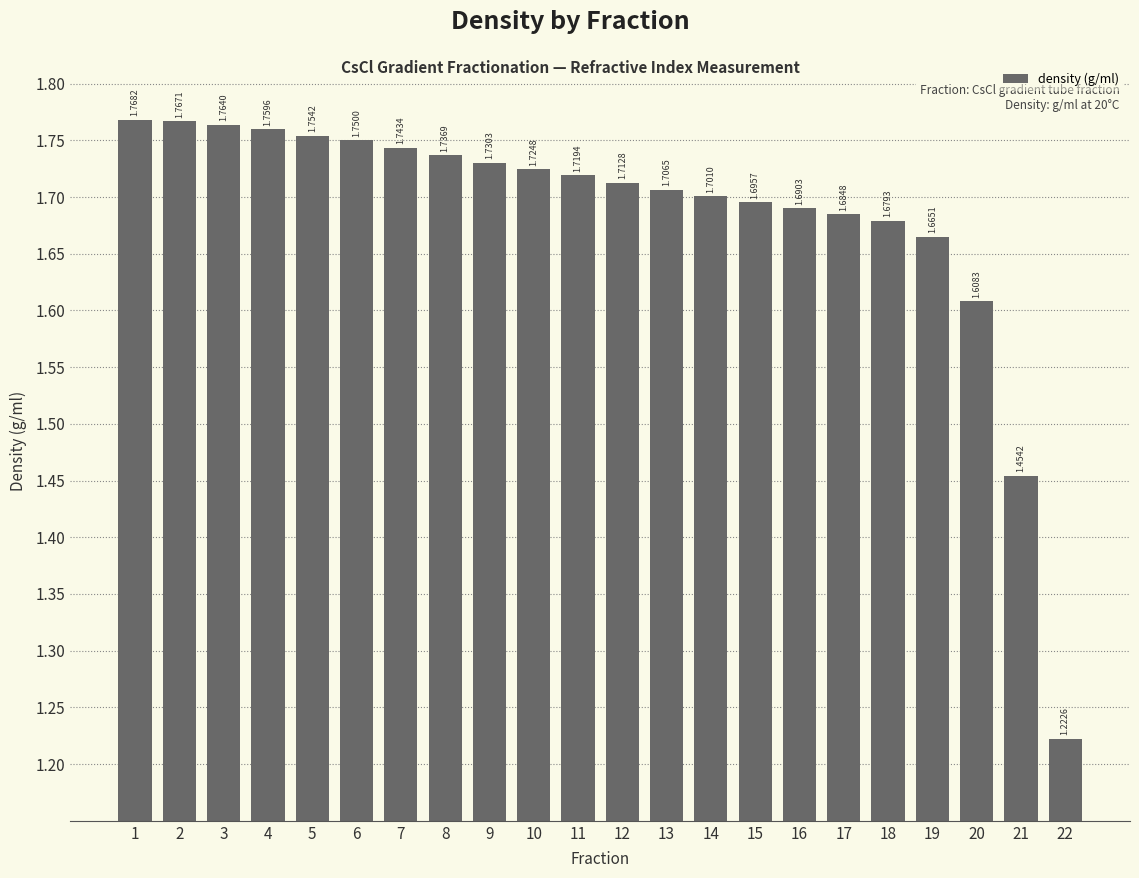

Count the values in the range 1 to 2.

22